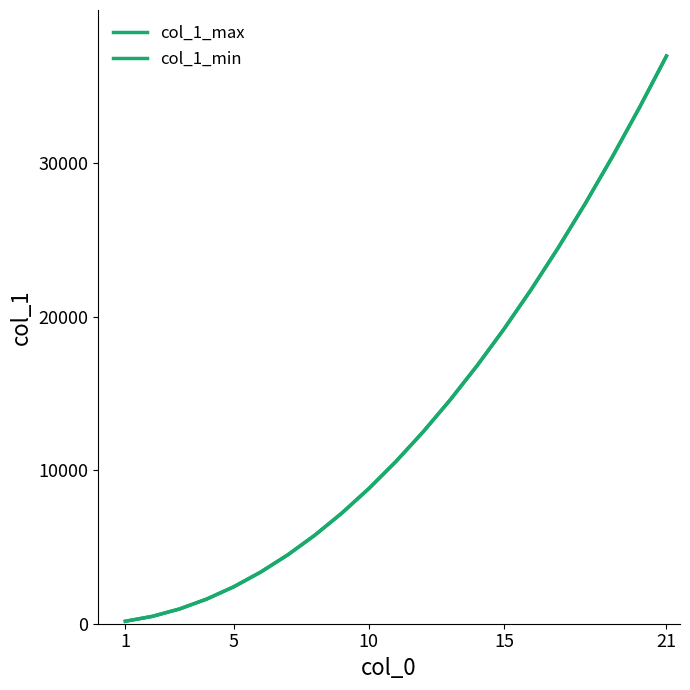

What is the sum of all col_1_max values?

283666.7